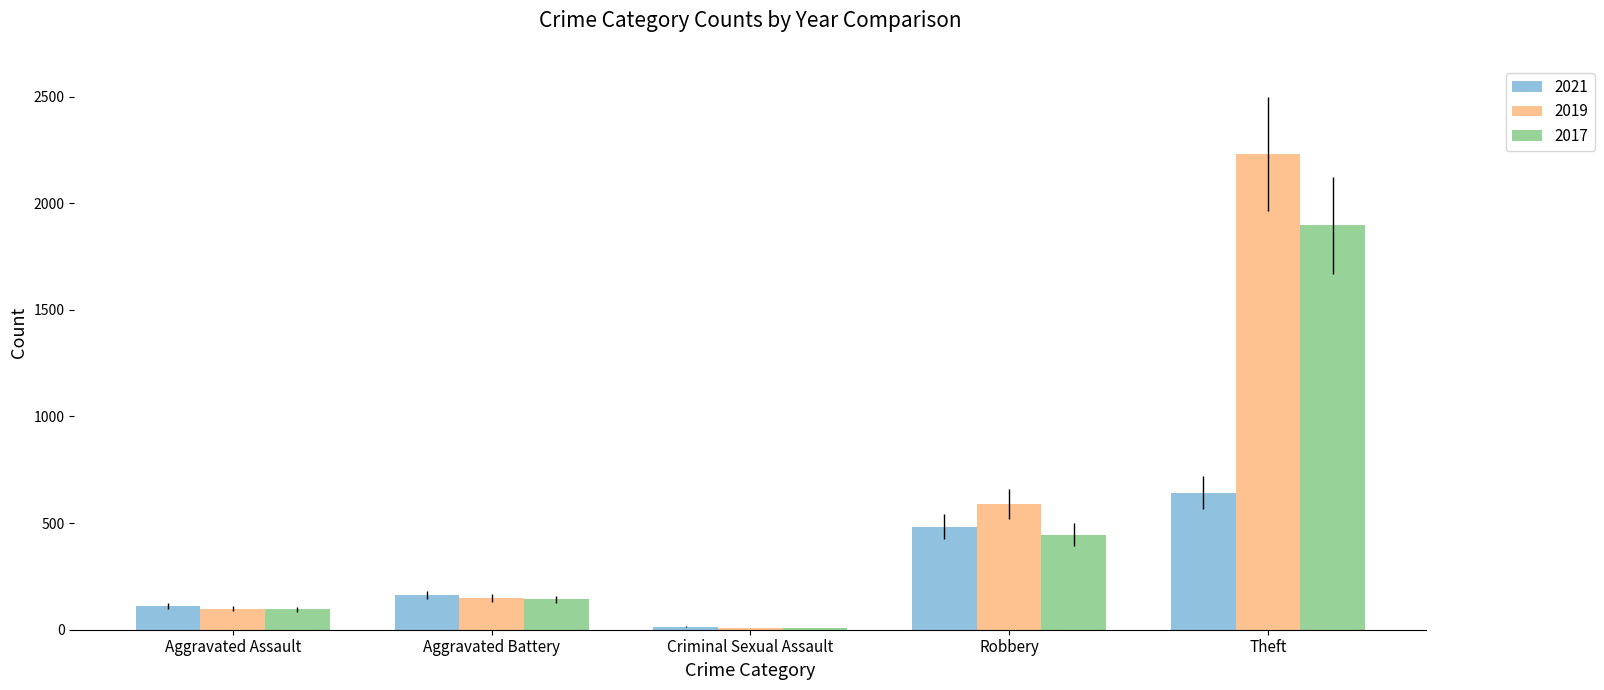

At which label does 2017 reach its peak?

Theft